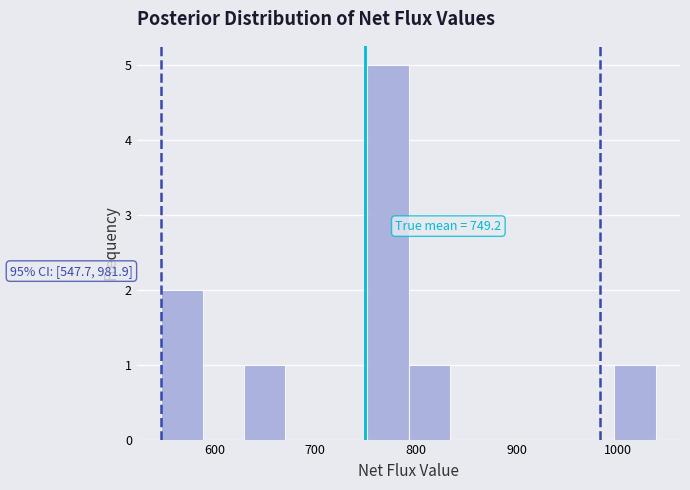

Which range on the x-axis has the tallest bar?

750 to 790